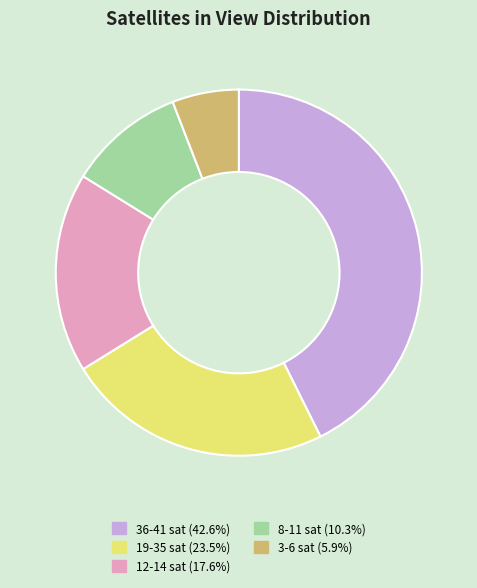

Does any single category account for the majority?

No